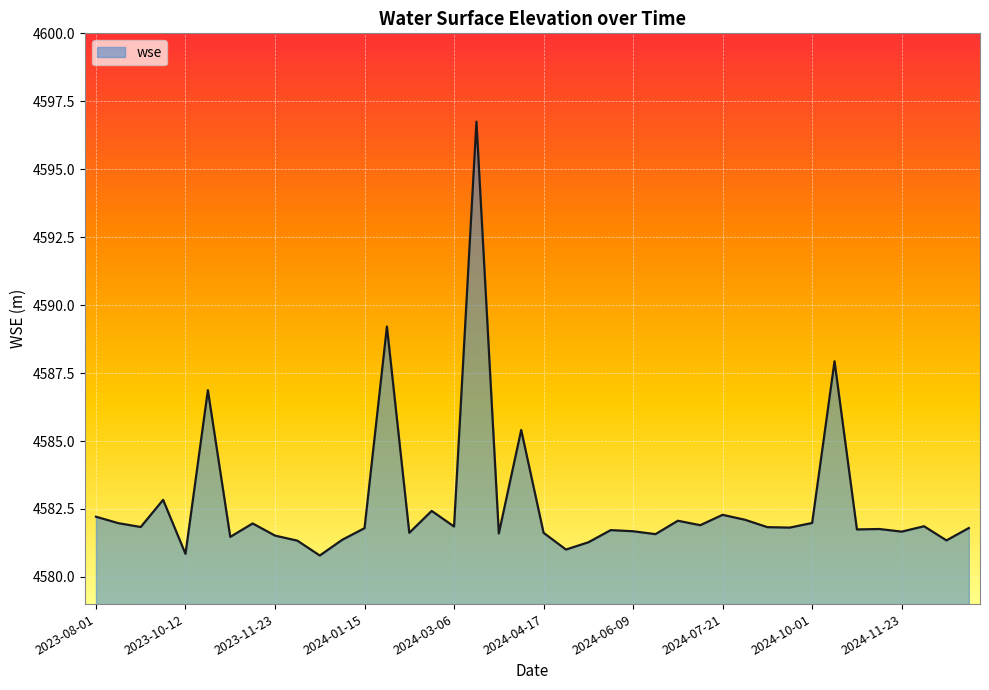

What is the difference between the maximum and minimum values?

16.0